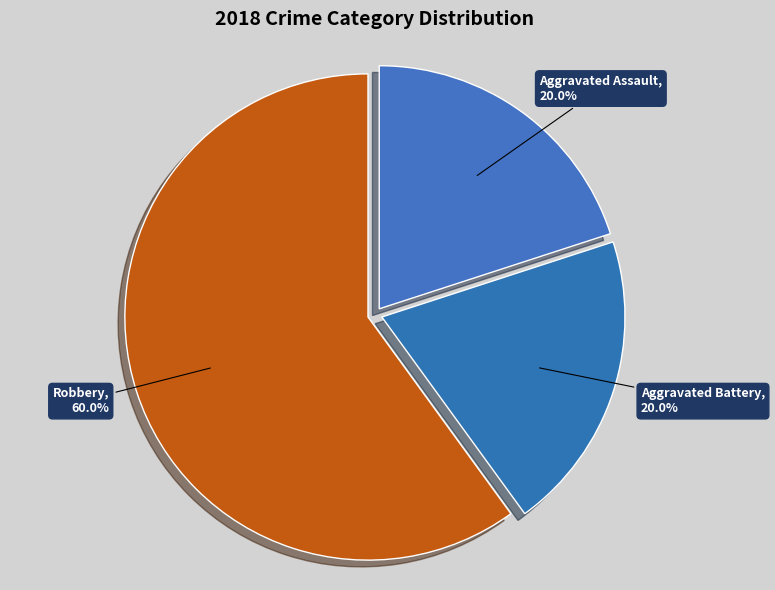

Is it true that Aggravated Assault is 20% of the pie?

True